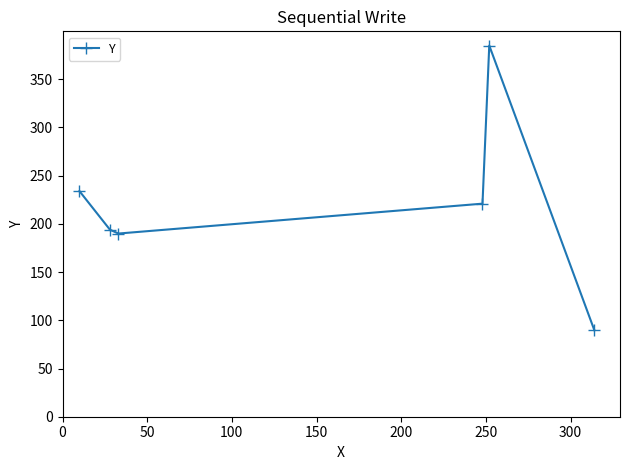

What is the minimum value shown in the chart?

90